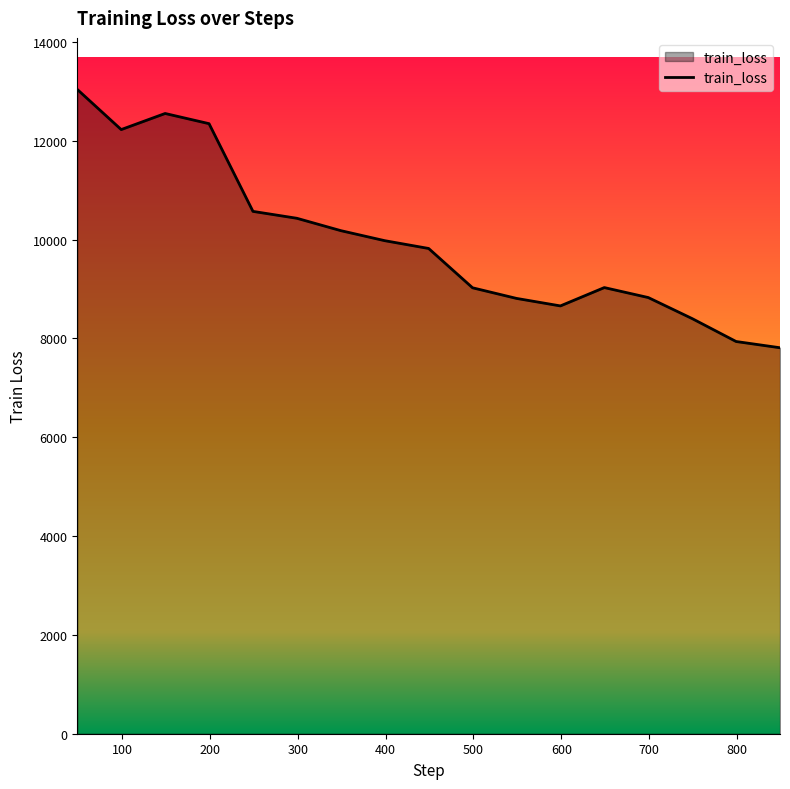

What is the difference between the maximum and minimum values?

5228.2